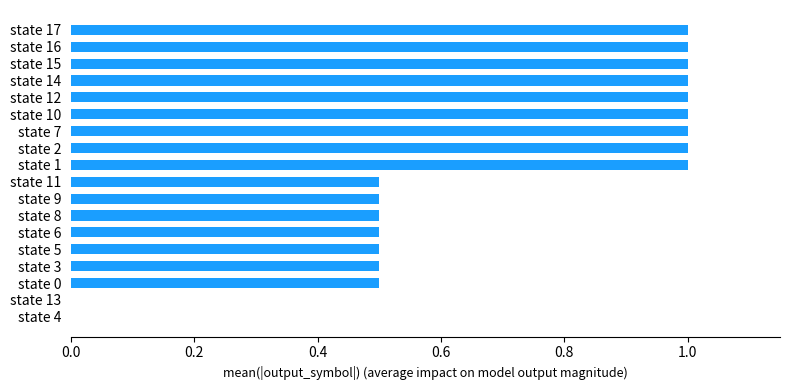

Are the bars horizontal?

Yes